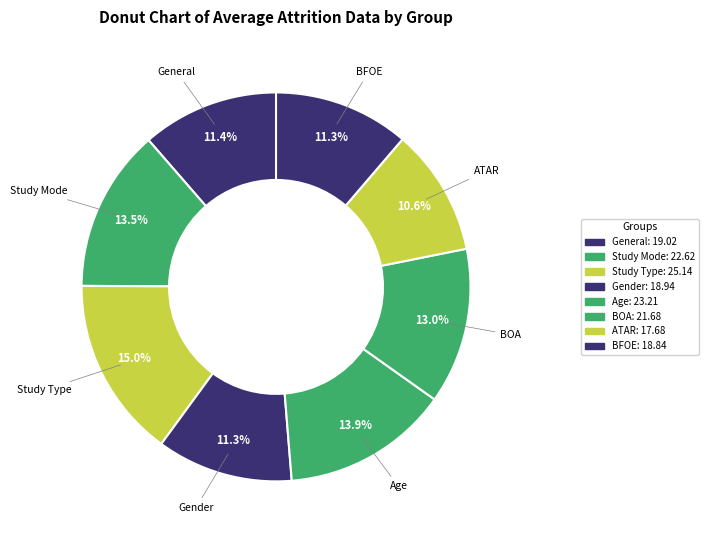

How many segments does this pie chart have?

8